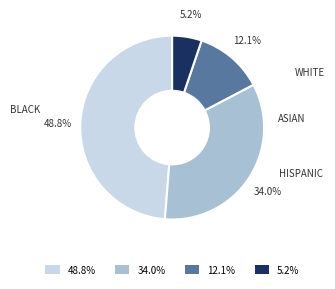

Is there any slice that represents more than half of the pie?

No